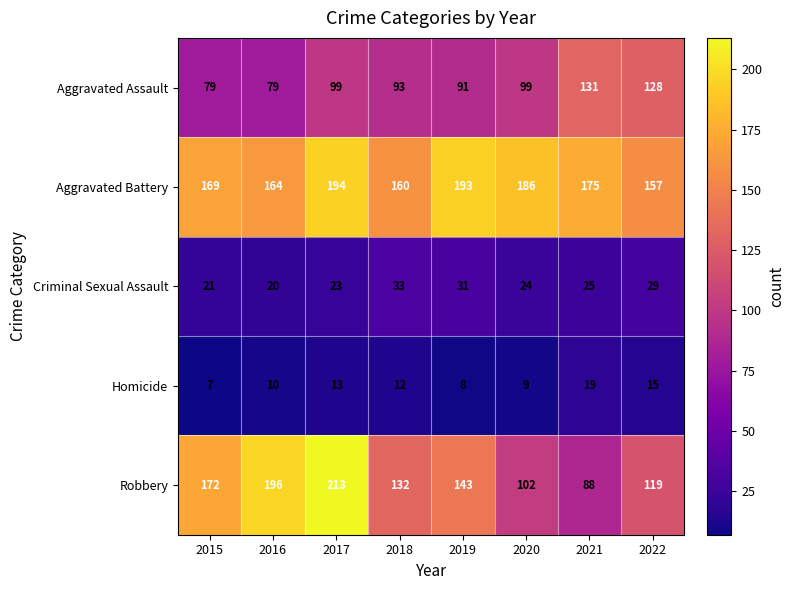

Rank the categories by Criminal Sexual Assault value from highest to lowest.

2018, 2019, 2022, 2021, 2020, 2017, 2015, 2016